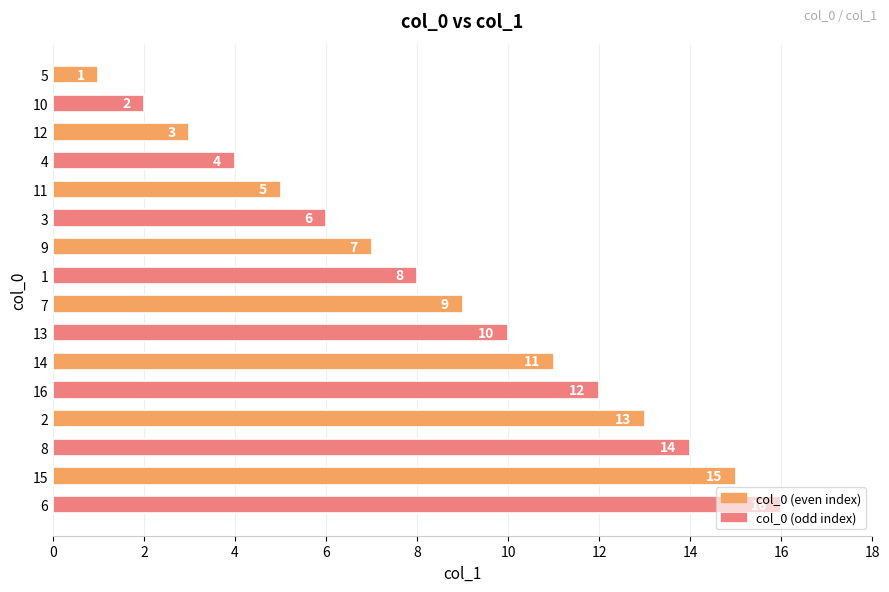

What is the greatest value displayed?

16